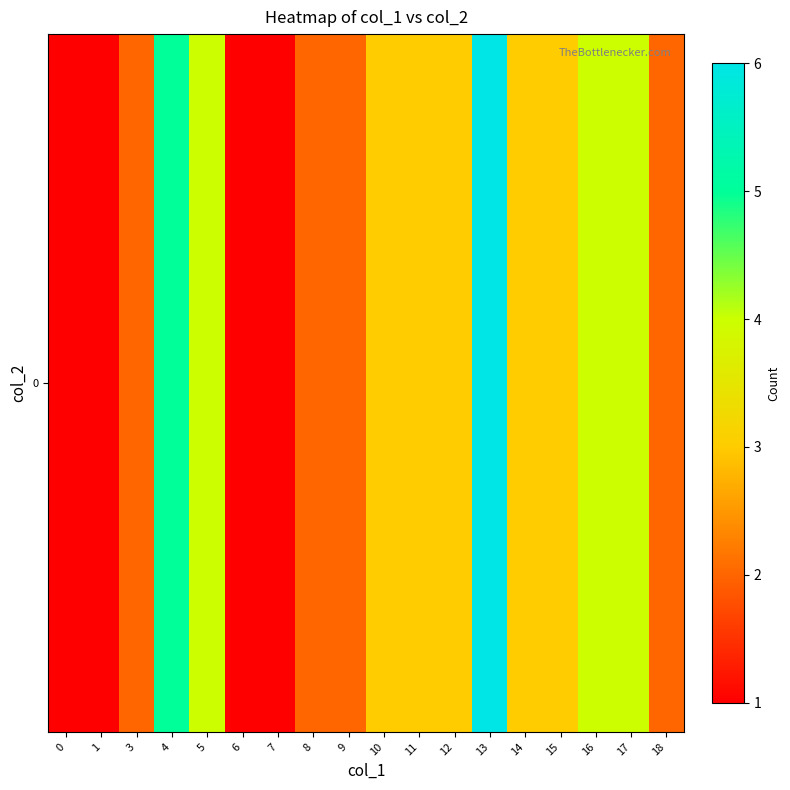

What is the difference between the maximum and minimum values?

5